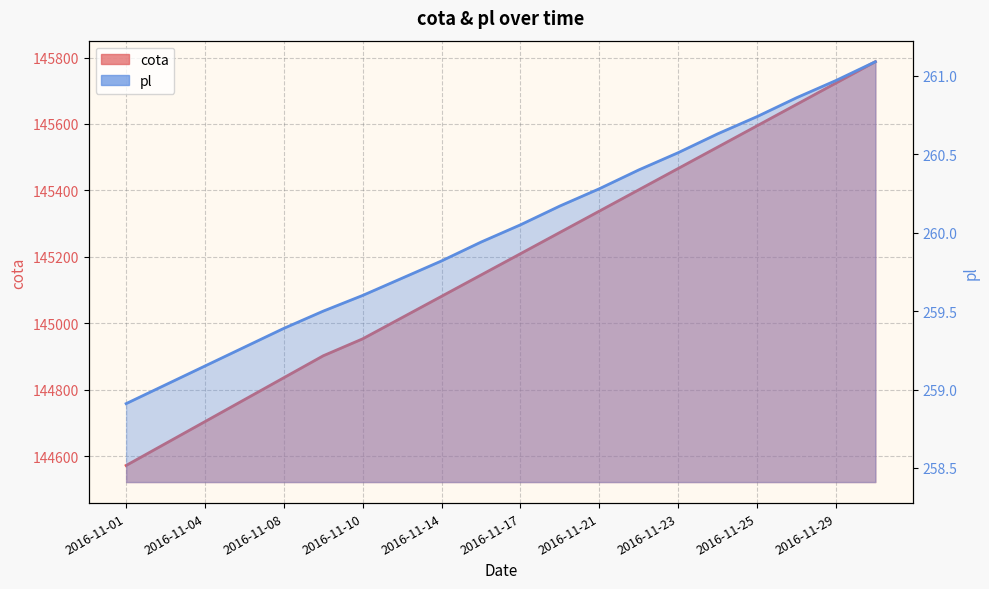

Which series has the largest total across all categories?

cota